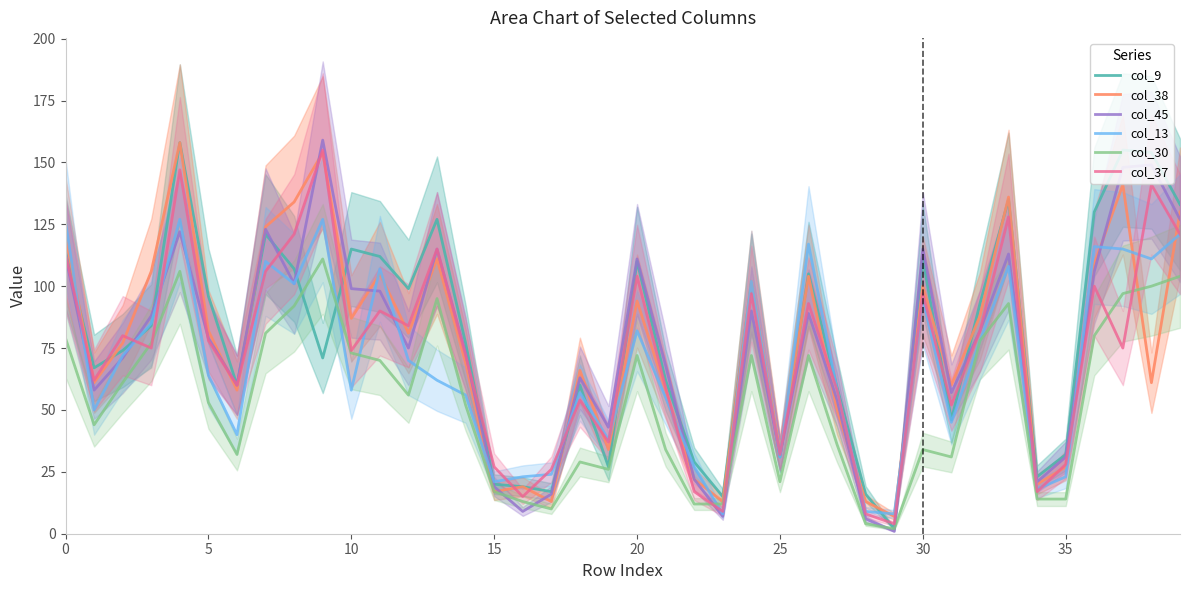

Is the value of col_9 at 25 greater than the value of col_13 at 34?

Yes